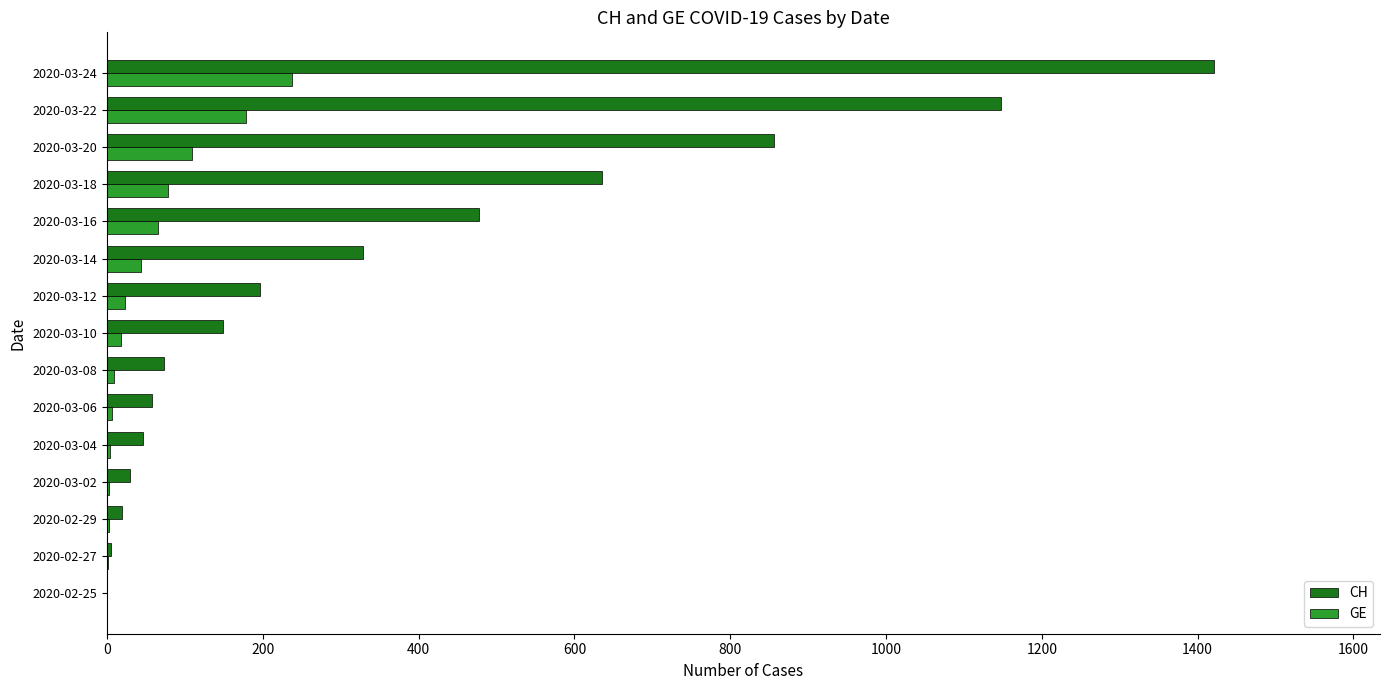

How many series are shown in this chart?

2